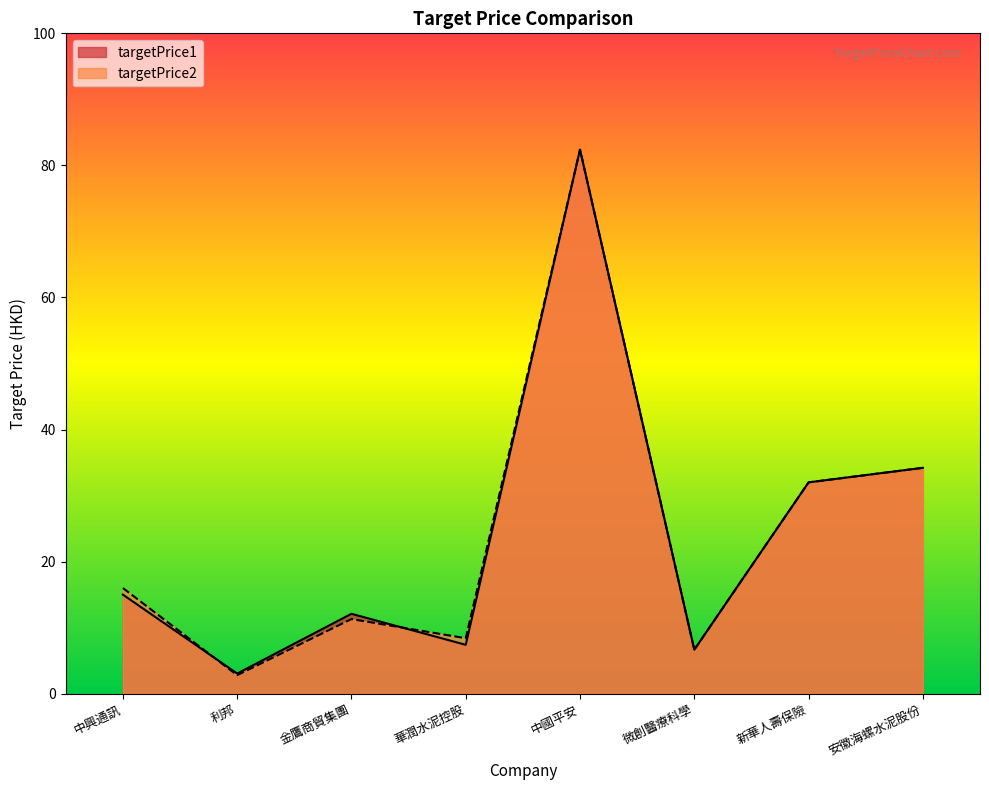

Where is targetPrice2 nearest to the value 42?

安徽海螺水泥股份